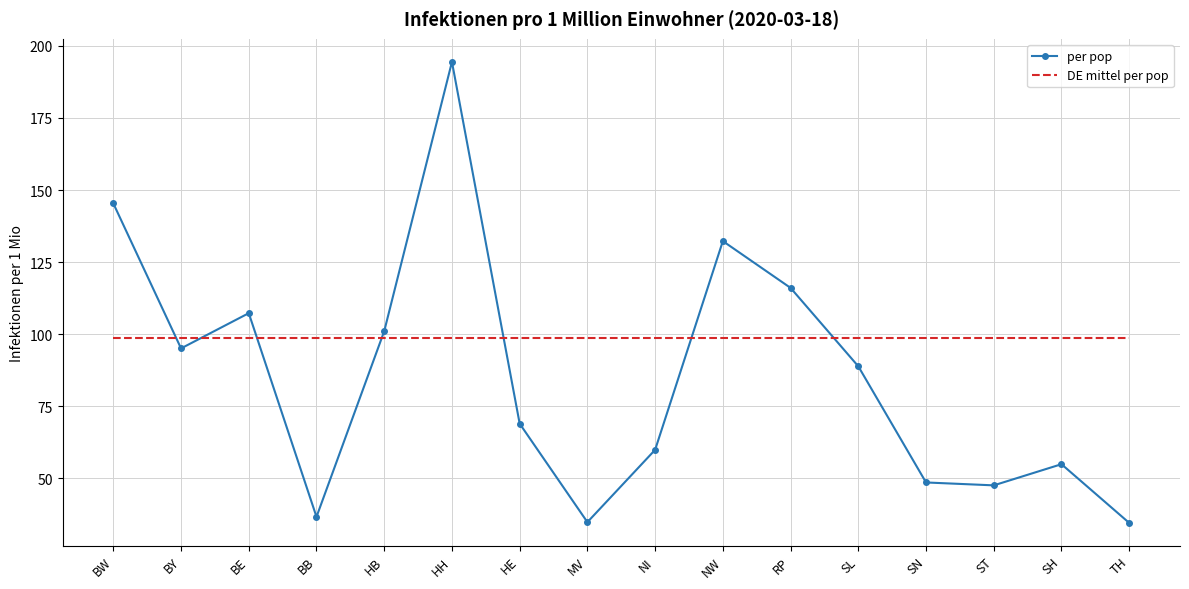

What is the total value across all series at SN?

147.3